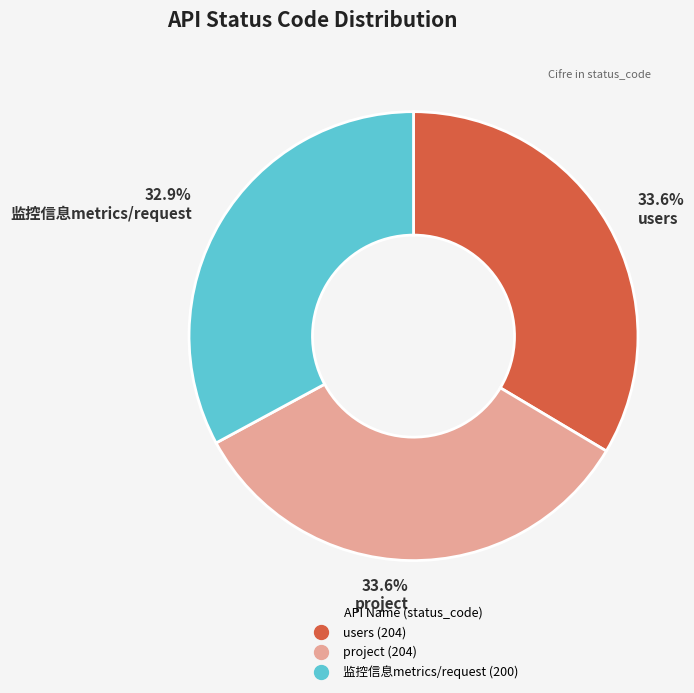

Between 监控信息metrics/request and users, which is larger?

users